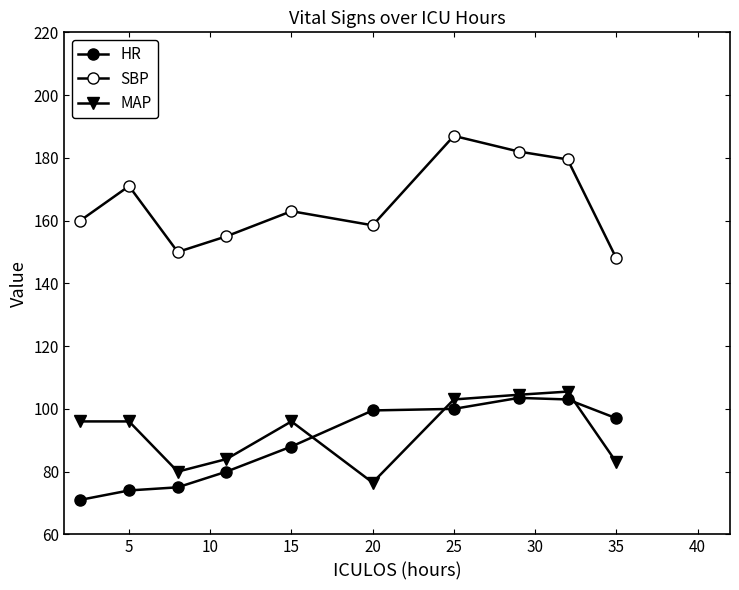

Is this an area chart (filled region under the line)?

No